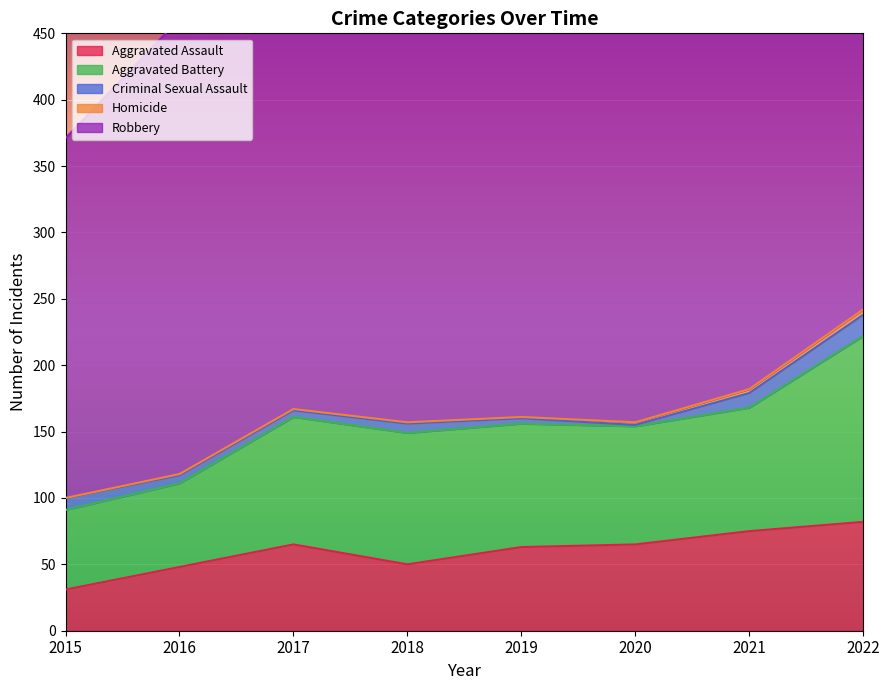

At which category is the sum across all series the highest?

2022